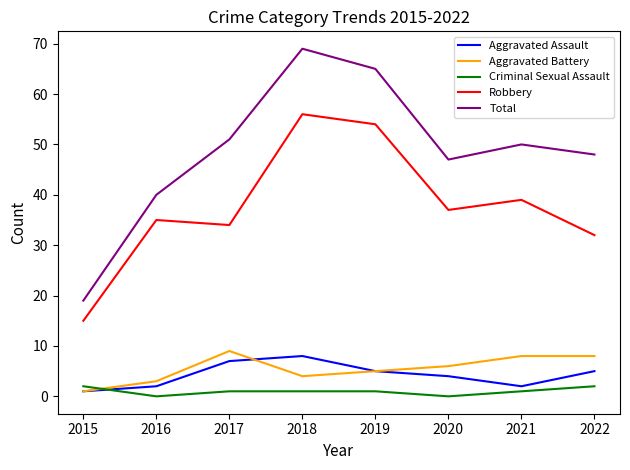

What is the maximum value shown in the chart?

69